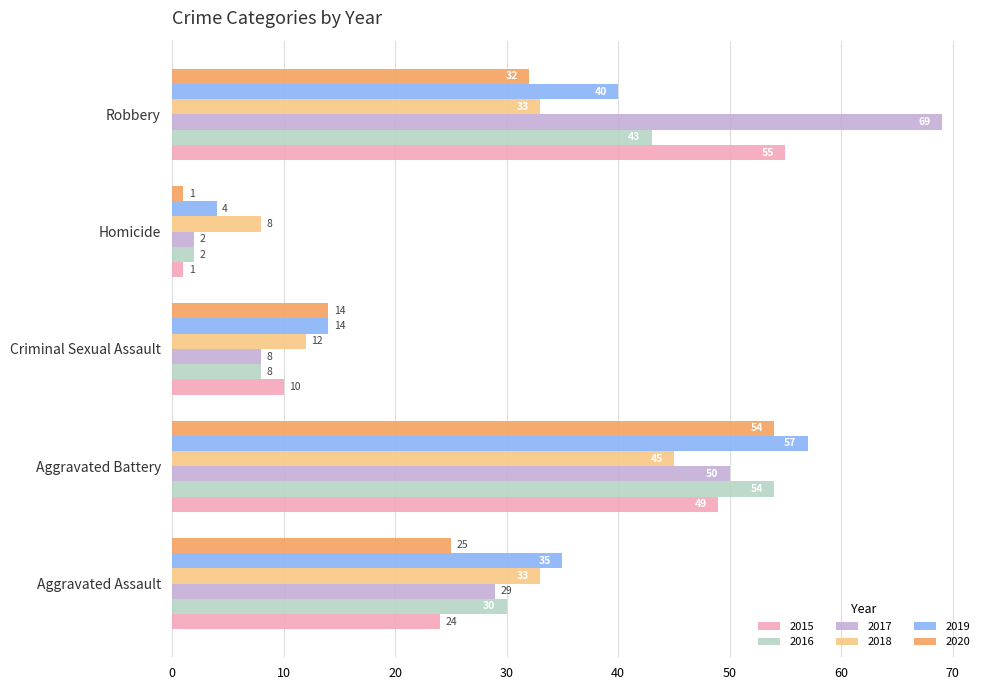

What is the maximum value for 2019?

57